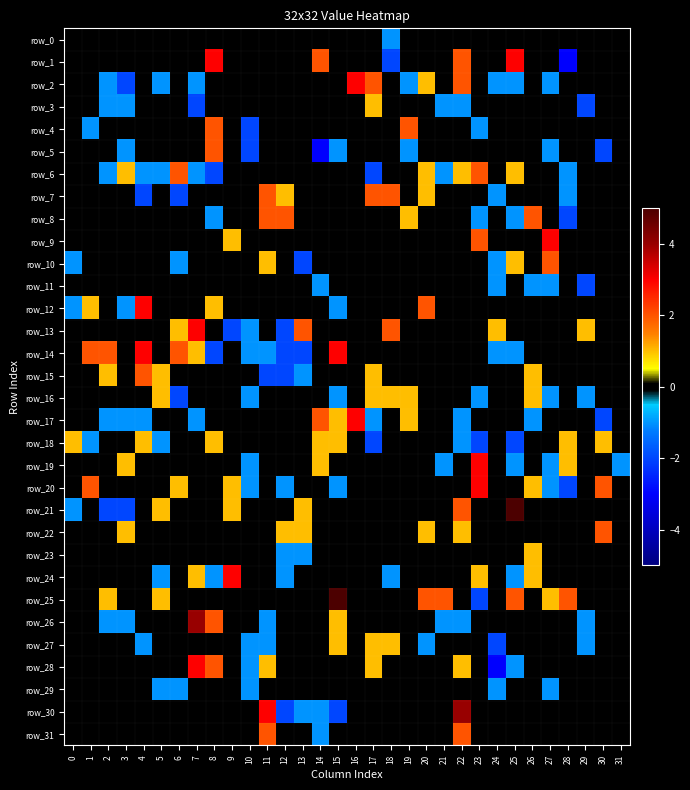

The value of row_3 at 25 is 0. True or false?

True